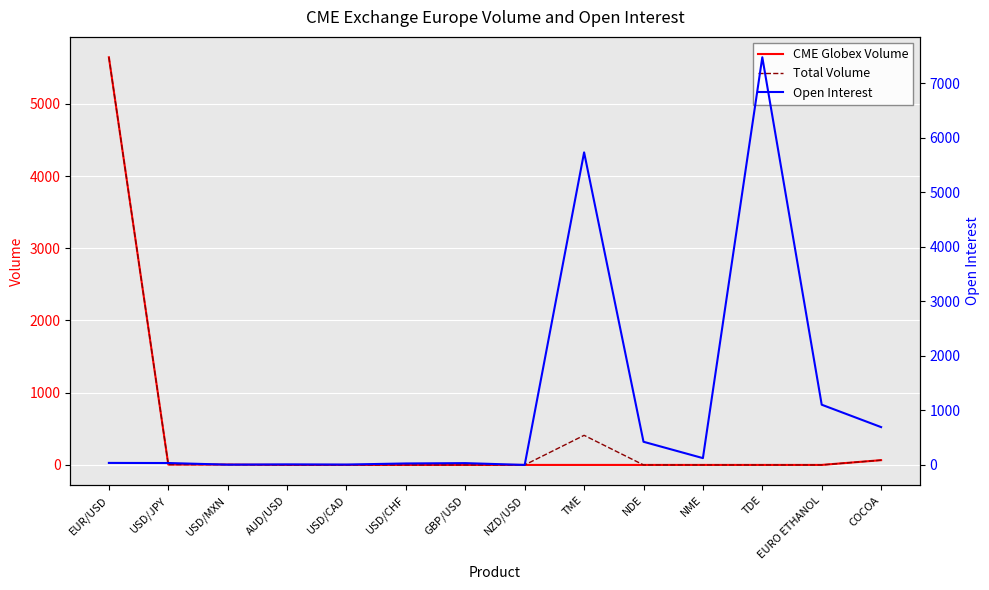

What is the average value of the Total Volume series?

438